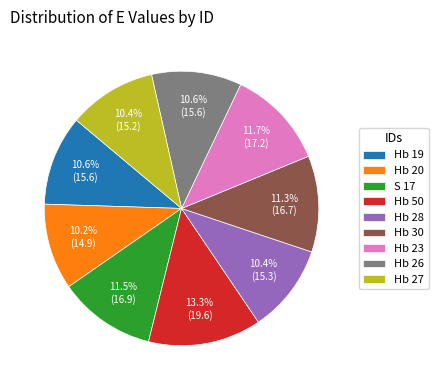

Does Hb 23 account for over 50% of the chart?

No